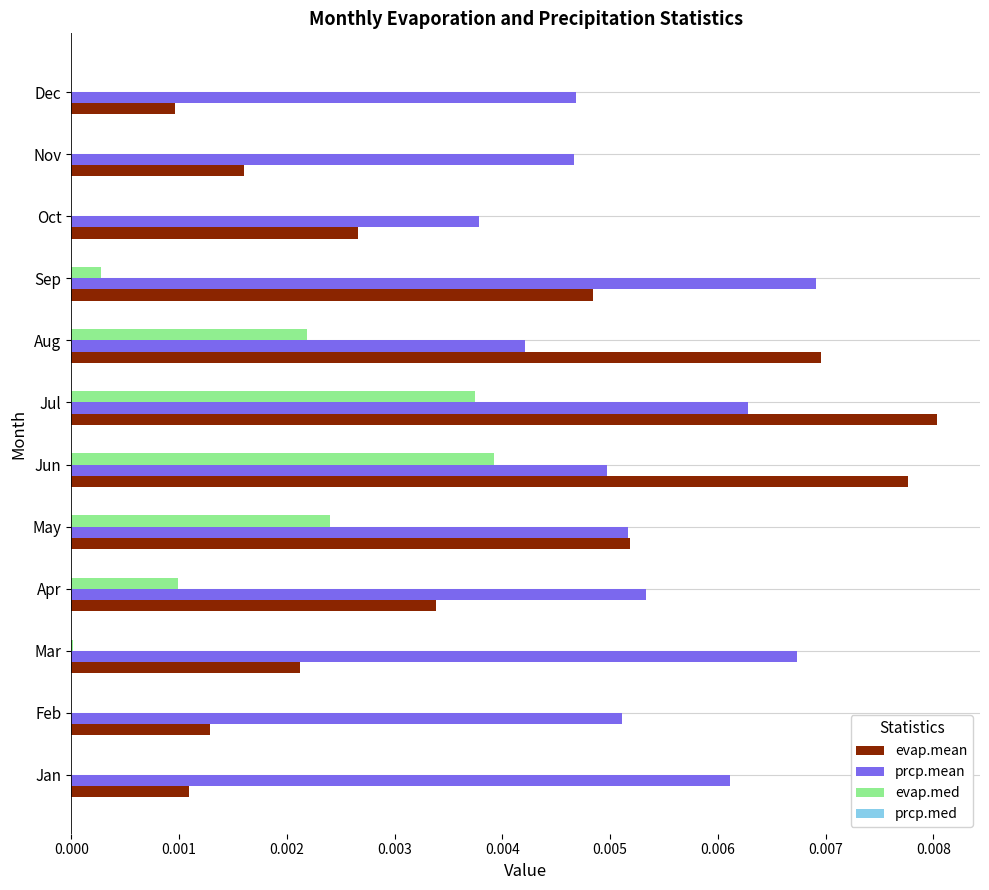

At which category is the sum across all series the highest?

Jul